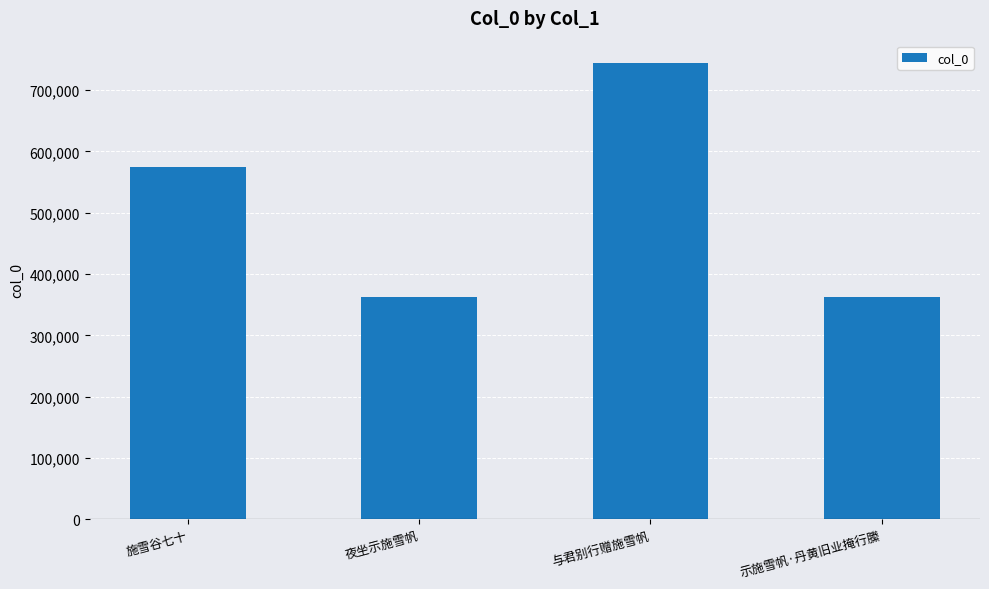

Does the chart contain stacked bars?

No